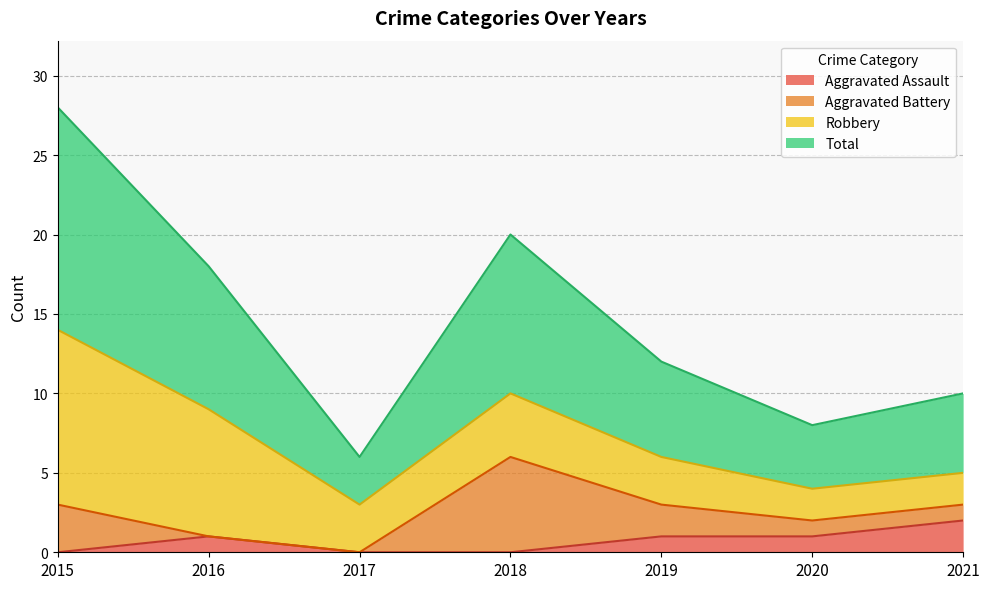

Read the Total value at 2018, to the nearest 10.

10